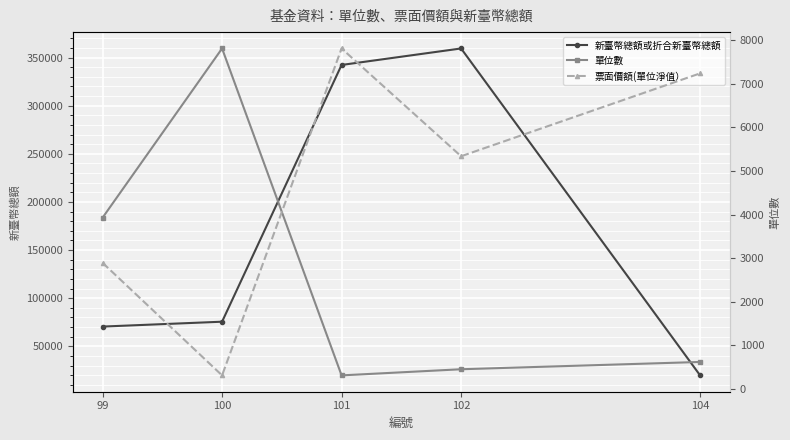

Reading left to right, list all the values displayed in this chart.

新臺幣總額或折合新臺幣總額: 70502.0	75566.0	342305.0	359451.0	19801.0
單位數: 3927.7	7806.4	313.8	454.2	621.3
票面價額(單位淨值）: 17.9	9.7	33.7	25.8	31.9